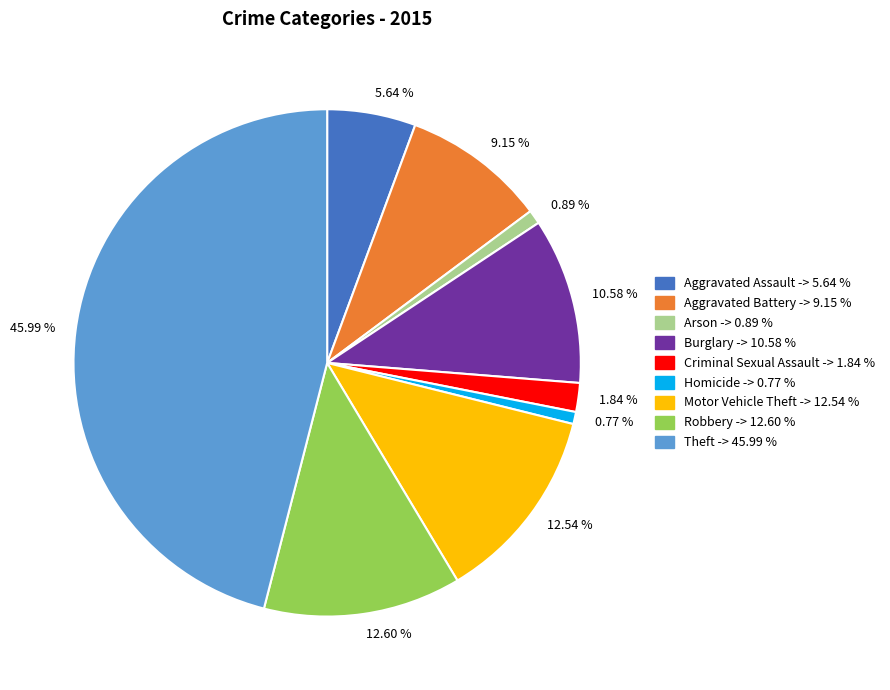

Which has a higher value, 1.84 % or 0.89 %?

1.84 %